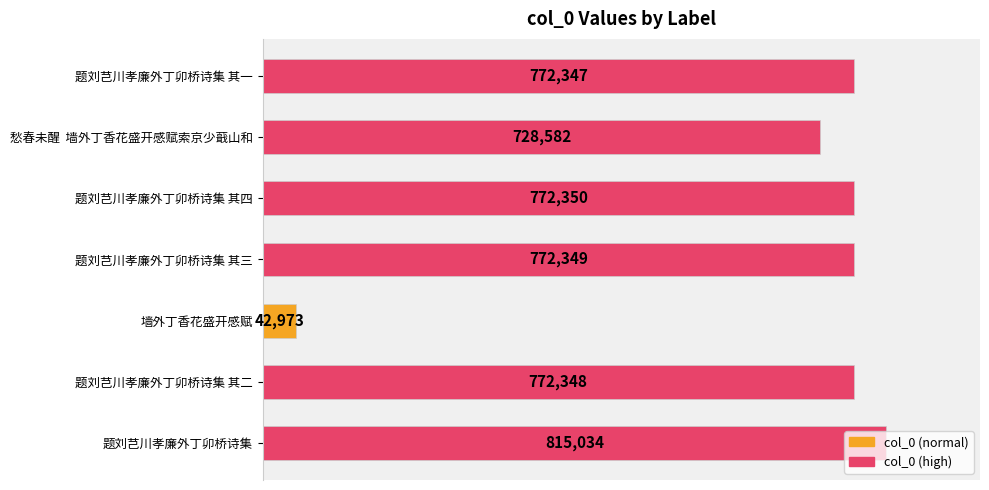

True or false: the data shows 815034 at 题刘芑川孝廉外丁卯桥诗集.

True